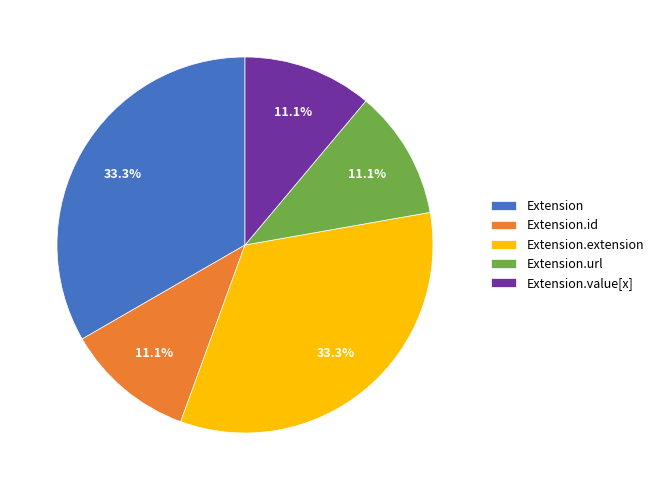

Does Extension.extension account for over 50% of the chart?

No